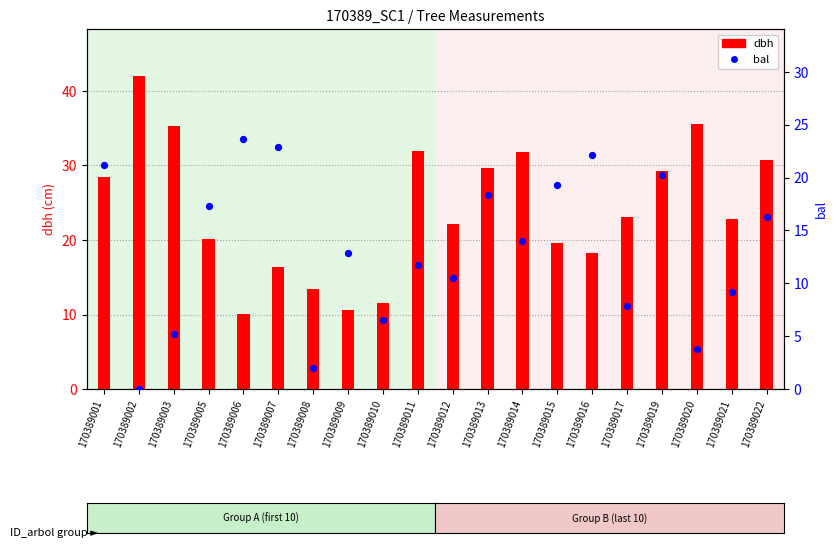

Is the value of bal at 170389014 greater than the value of dbh at 170389016?

No